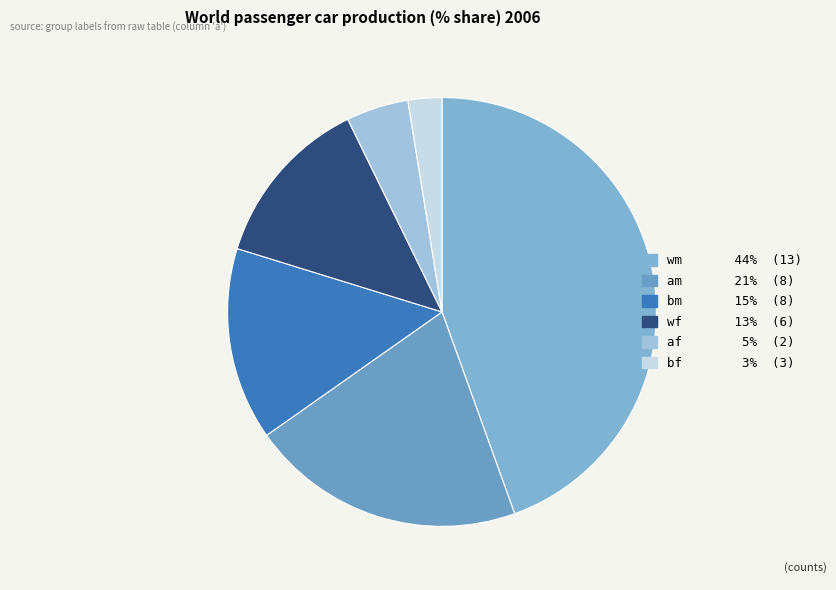

Count the number of slices in the pie.

6